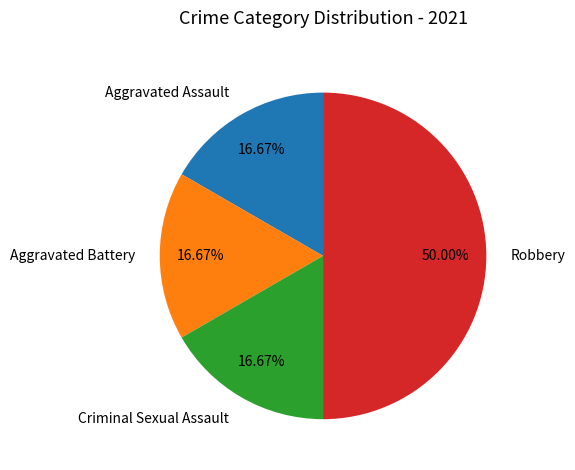

Does Aggravated Assault account for over 50% of the chart?

No